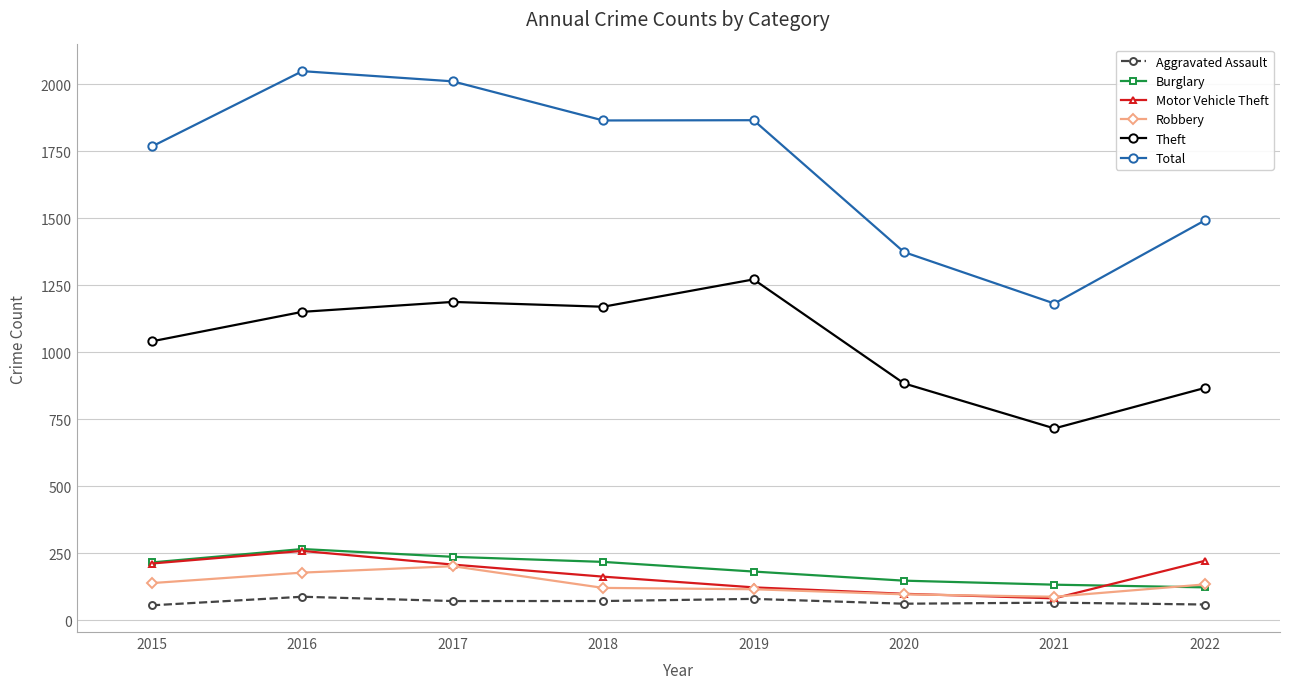

Is this an area chart (filled region under the line)?

No